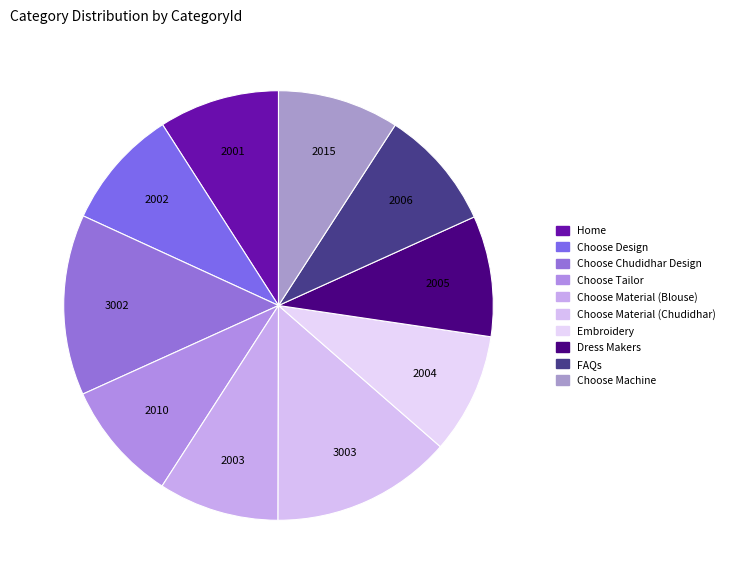

What portion of the pie excludes Dress Makers?

90.9%